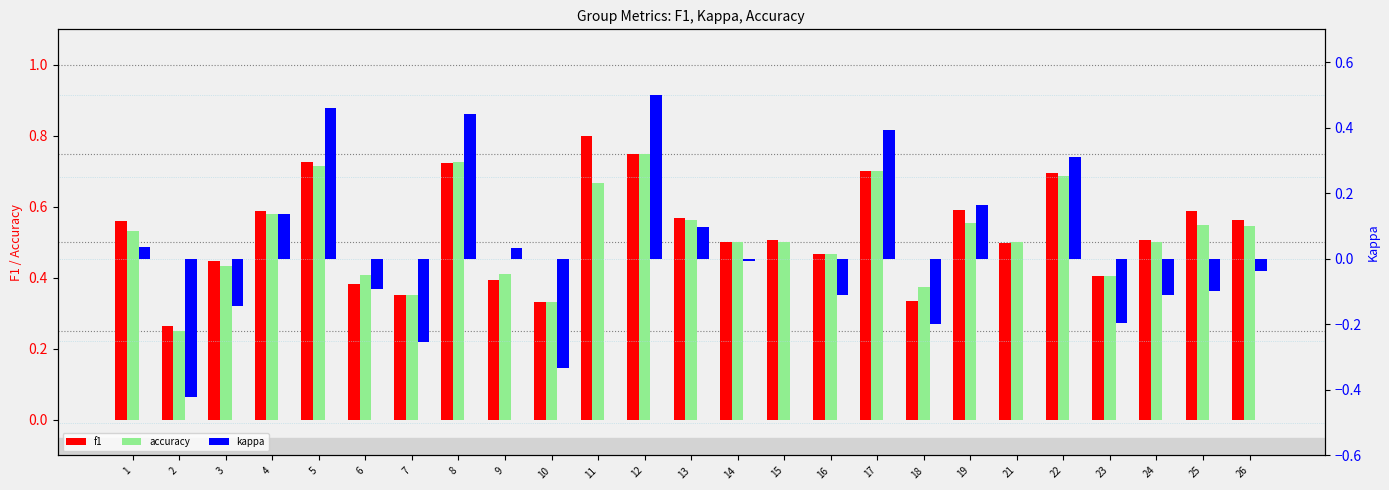

The value of kappa at 11 is 0.4. True or false?

False